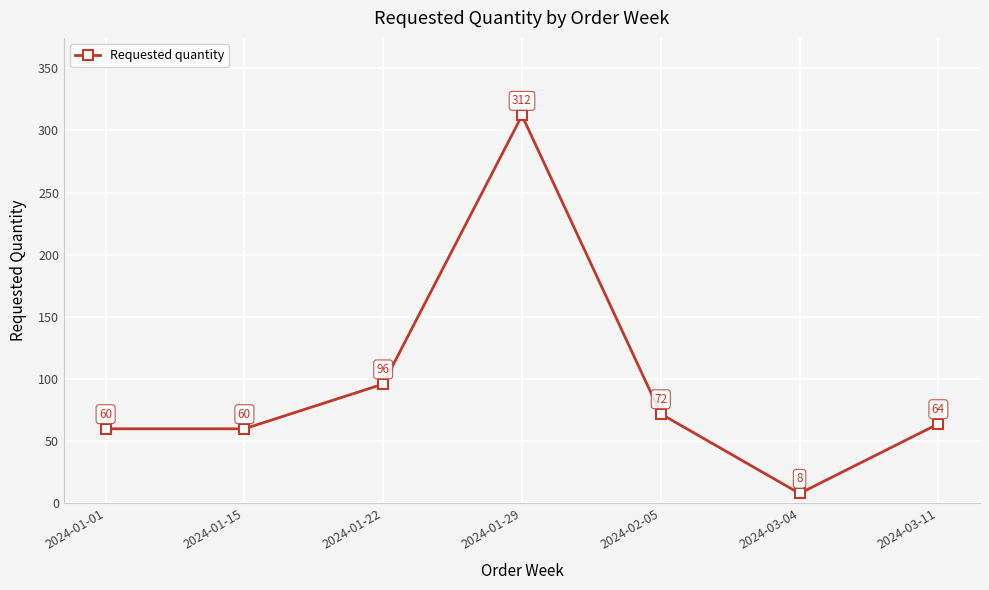

What is the change in value from 2024-01-01 to 2024-03-04?

-52